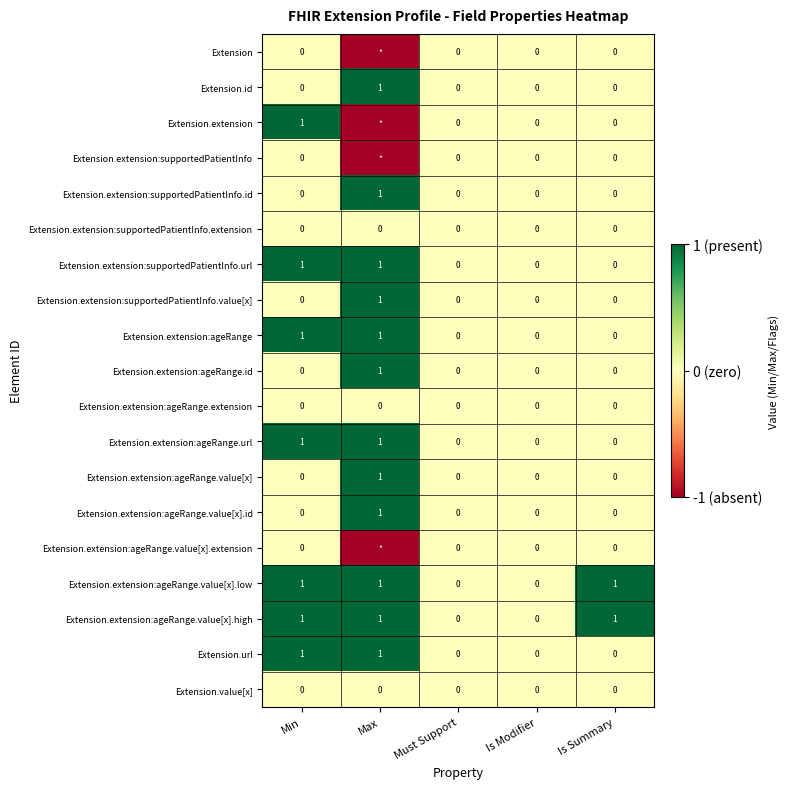

How many Extension.extension:ageRange.value[x] values are between 0 and 1?

5